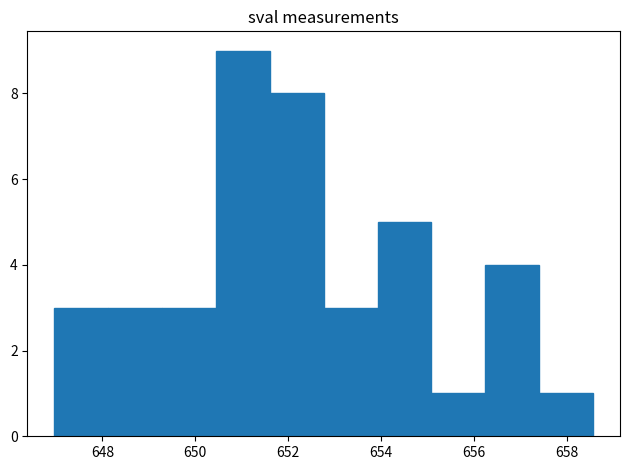

Reading left to right, list every bar in this chart as the range it spans on the x-axis followed by its height. Neither the bar edges nor the heights are printed on the chart, so give them approximately, as read against the axes.

647.0 to 648.2: 3
648.2 to 649.2: 3
649.2 to 650.4: 3
650.4 to 651.6: 9
651.6 to 652.8: 8
652.8 to 654.0: 3
654.0 to 655.0: 5
655.0 to 656.2: 1
656.2 to 657.4: 4
657.4 to 658.6: 1